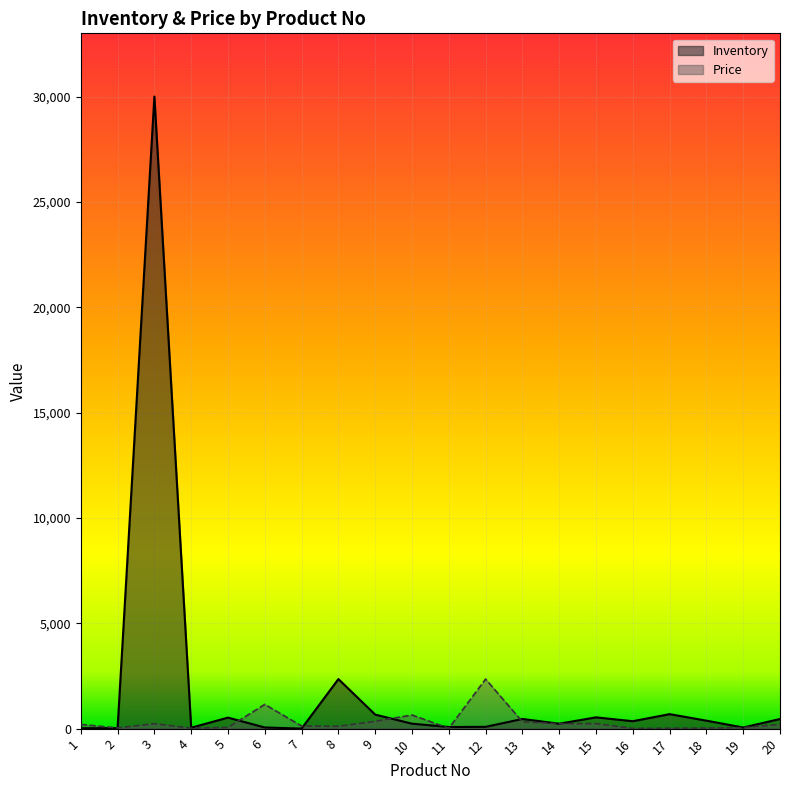

What is the highest value of the Inventory series?

30000.0